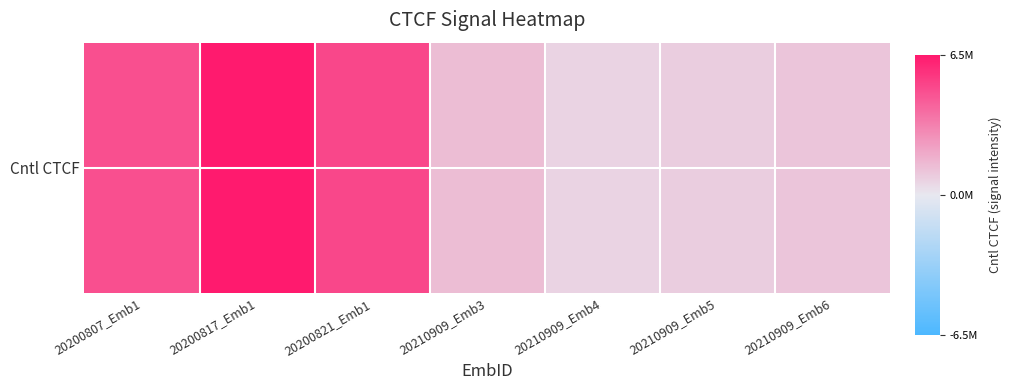

The value at 20210909_Emb3 is 821603.2. True or false?

False